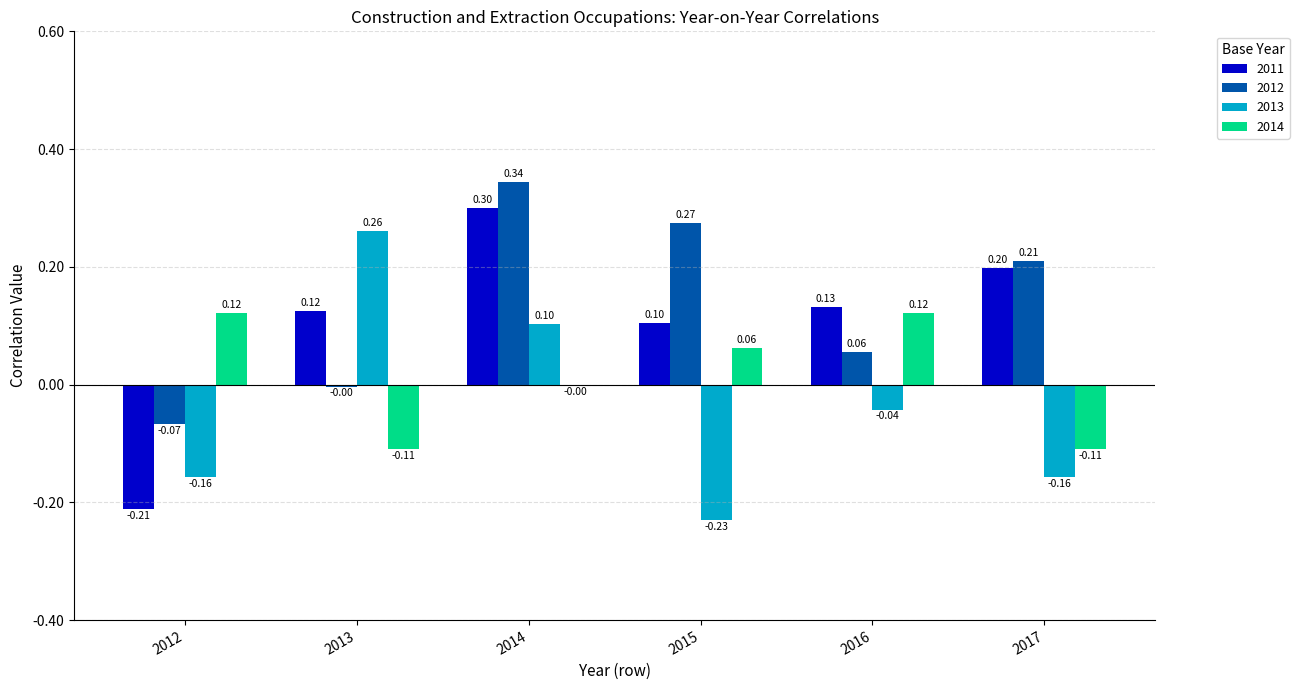

What is the highest value of the 2013 series?

0.3